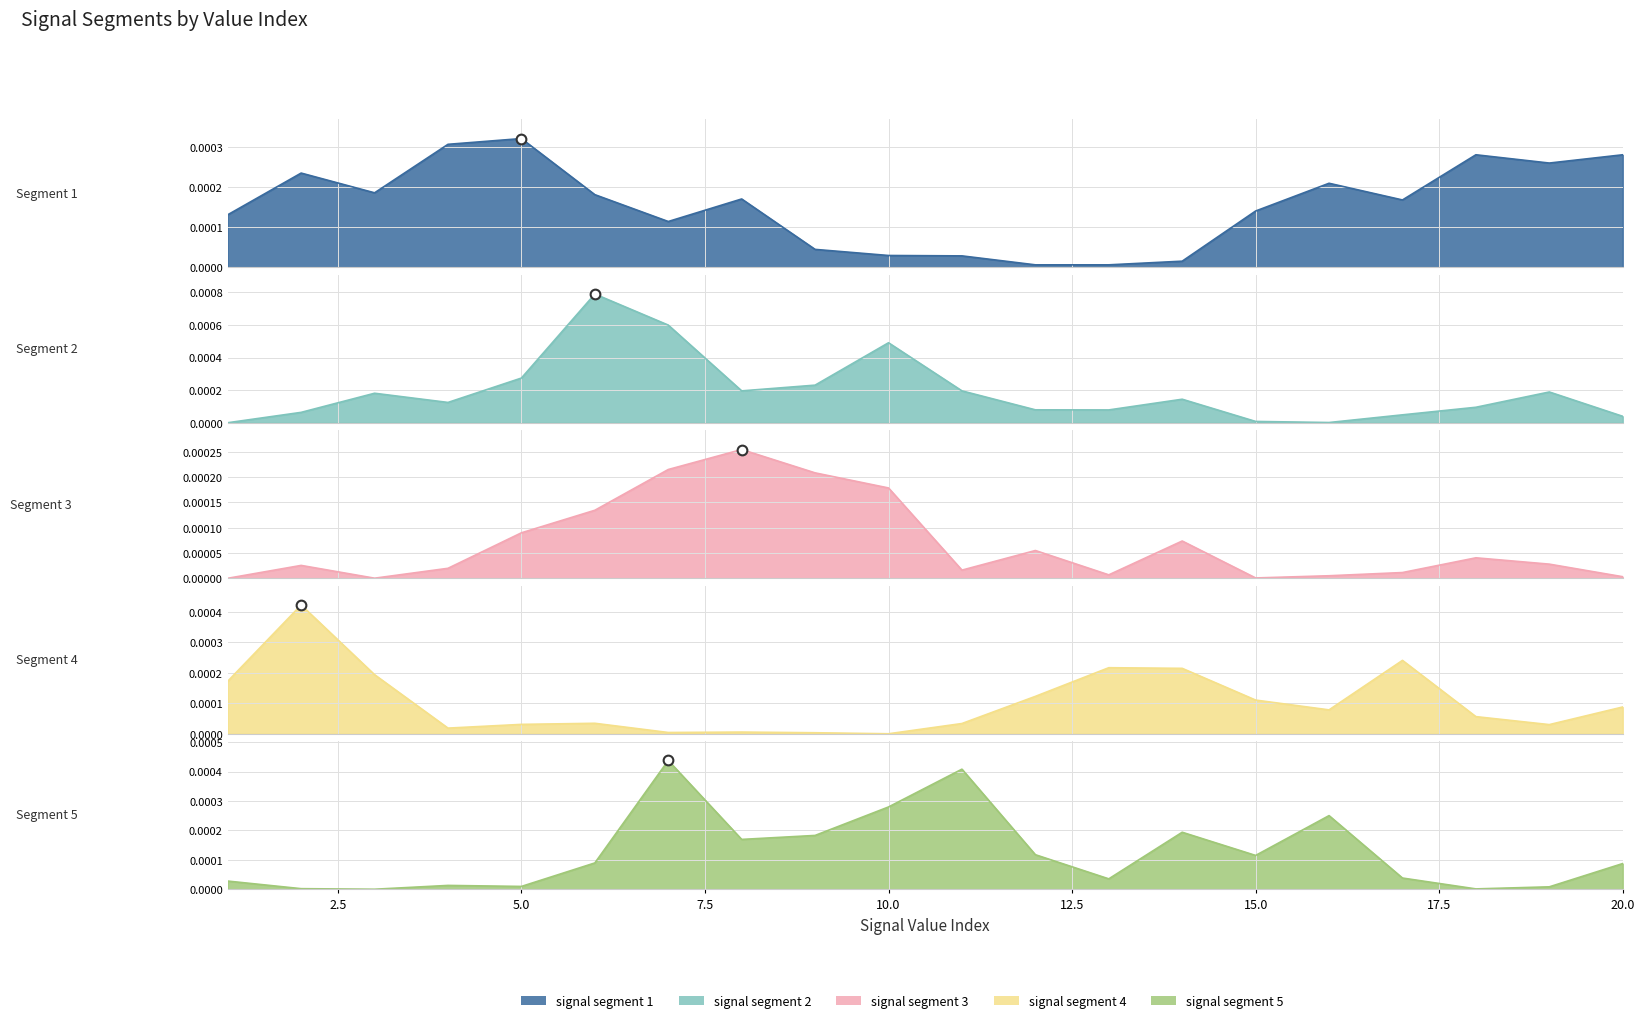

Rank the series by their average value, from highest to lowest.

signal segment 2, signal segment 1, signal segment 5, signal segment 4, signal segment 3